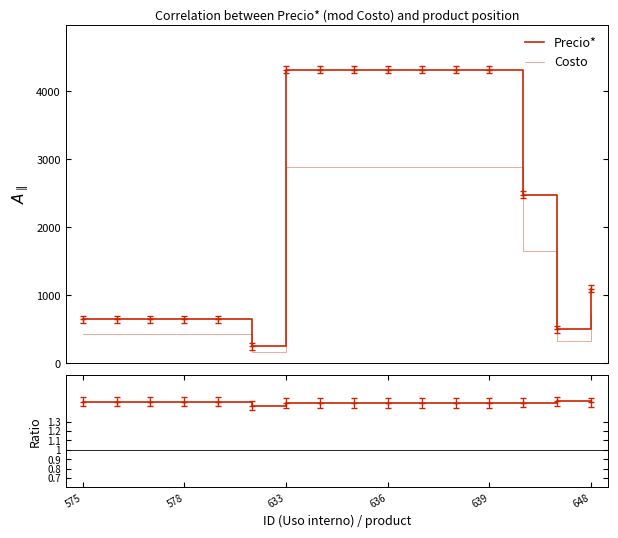

List the series in order of their peak value, lowest first.

Ratio, Costo, Precio*